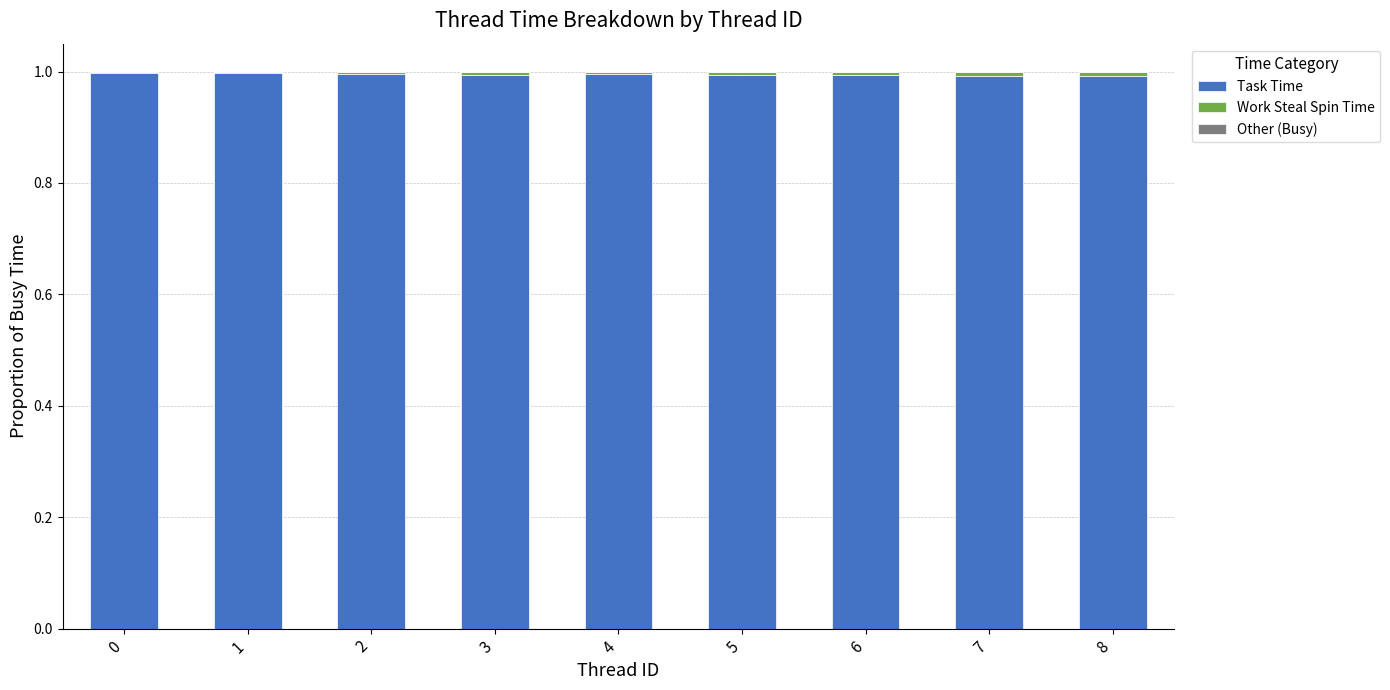

What is the total value across all series at 3?

1.0